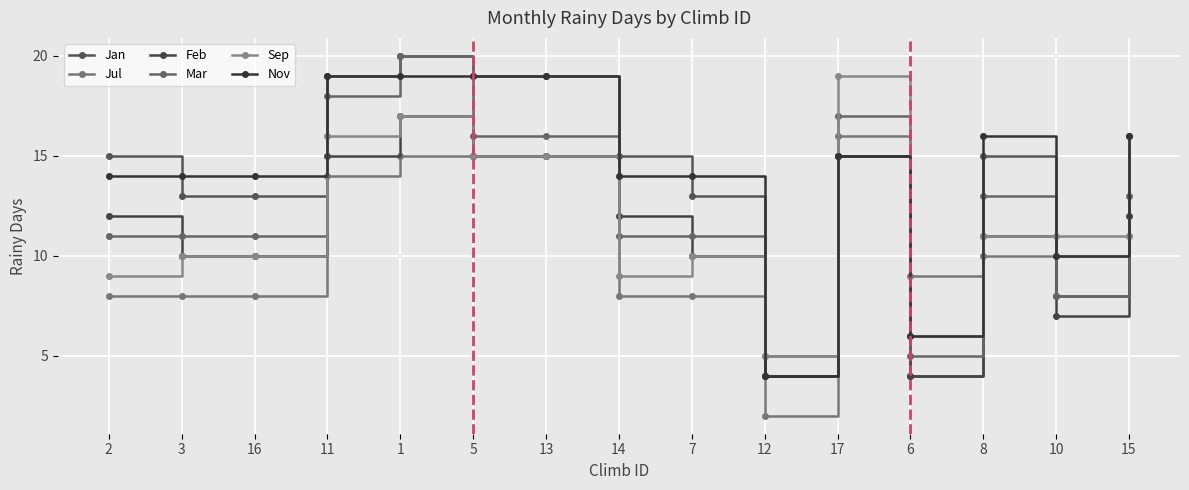

Which category has the highest value in the Feb series?

1